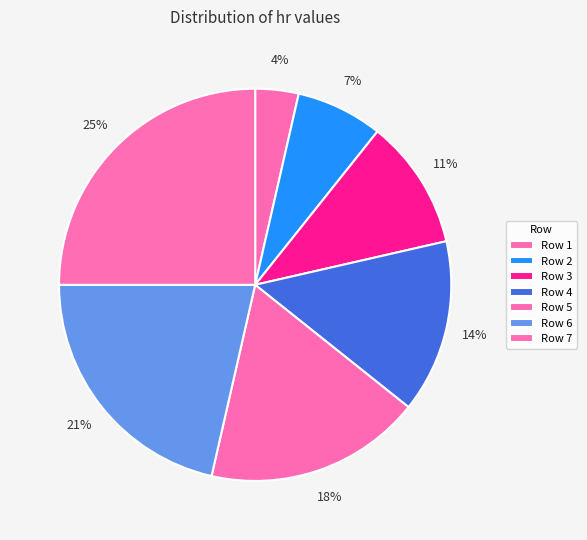

How many segments does this pie chart have?

7